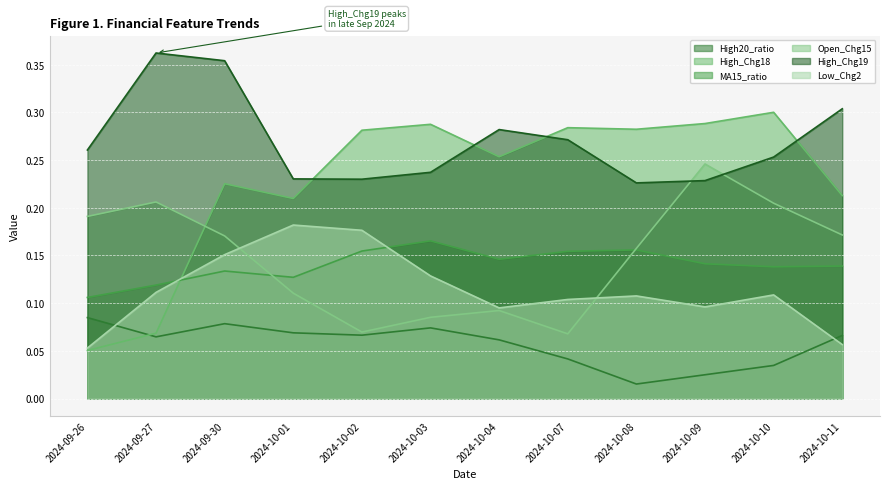

What is the maximum value for MA15_ratio?

0.2